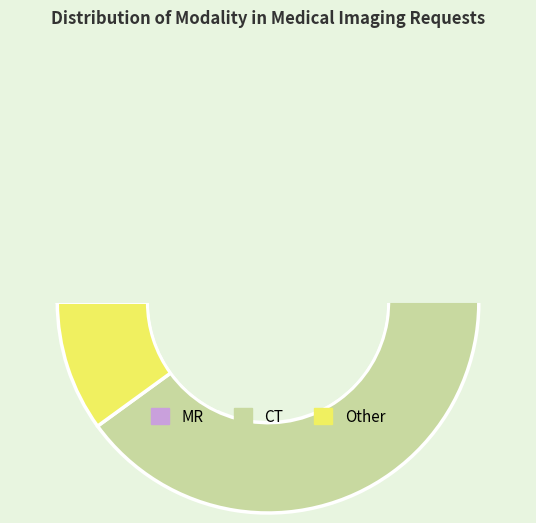

Does CT represent more than half of the total?

Yes